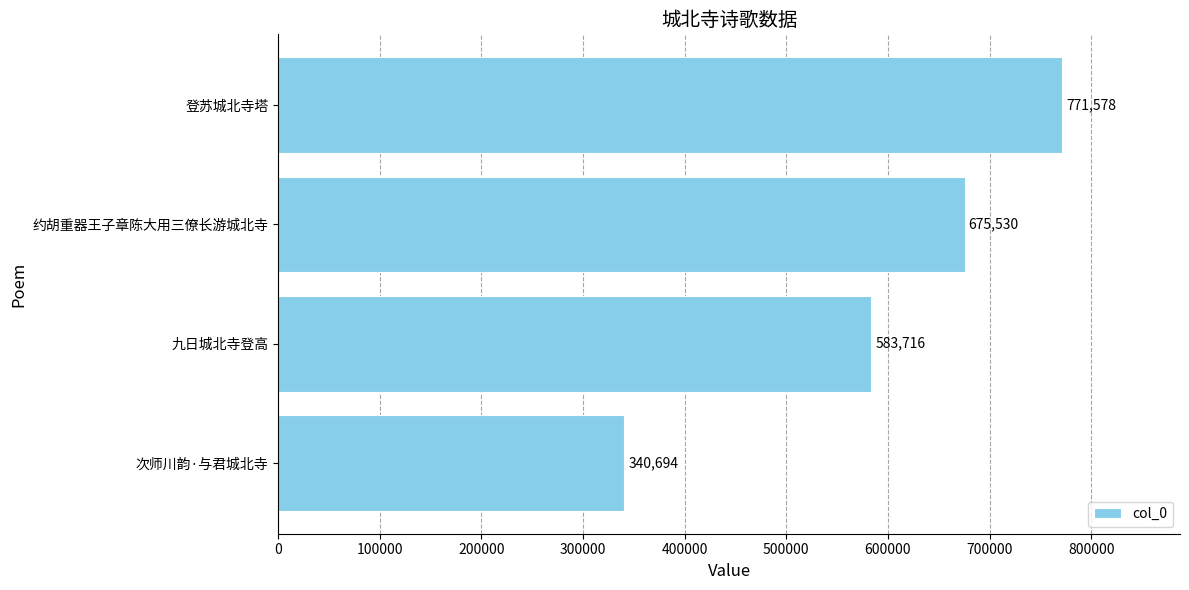

The value at 九日城北寺登高 is 162163. True or false?

False